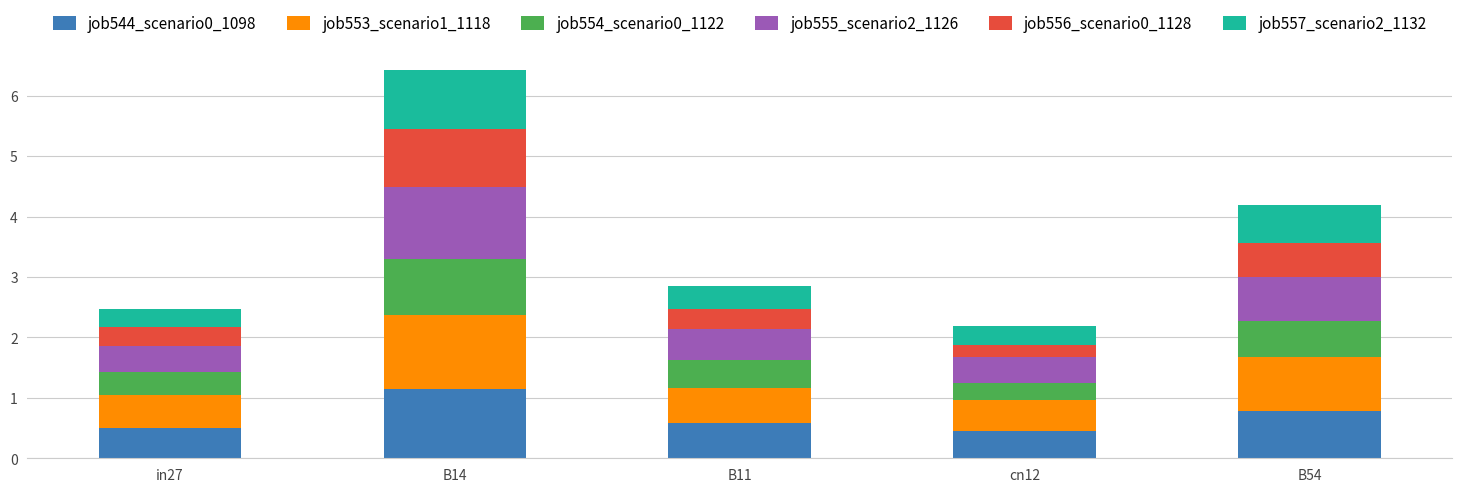

Is it true that job544_scenario0_1098 equals 0.5 at in27?

True